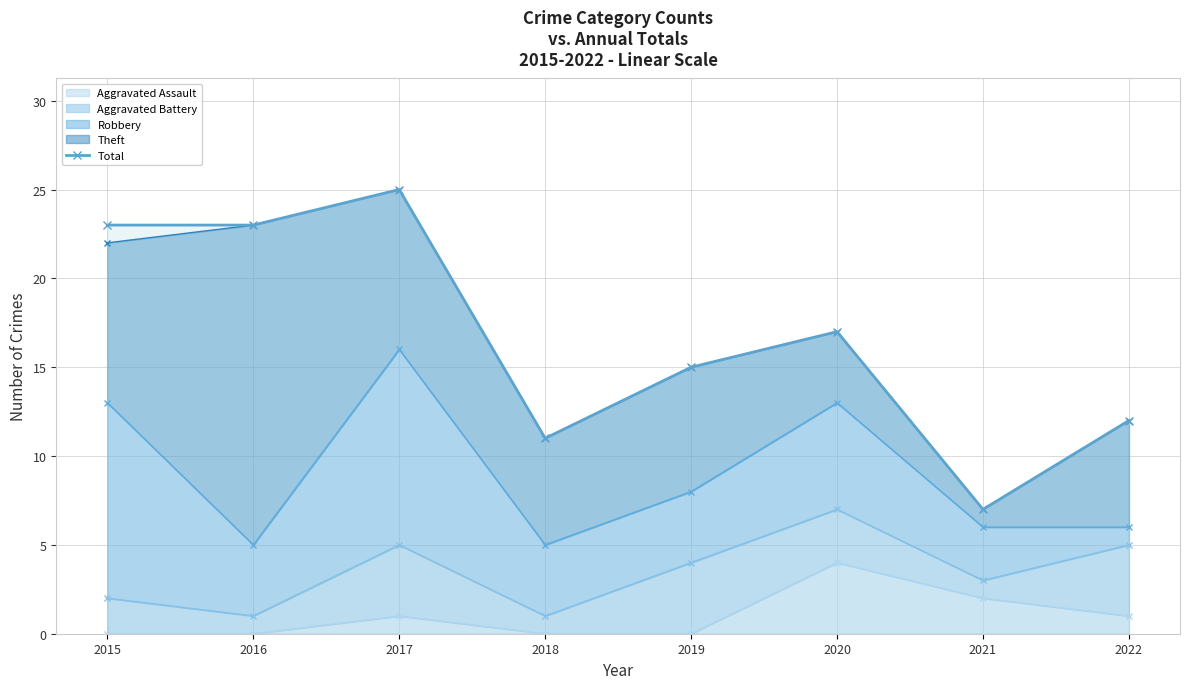

True or false: the data shows 5 at 2022.

False